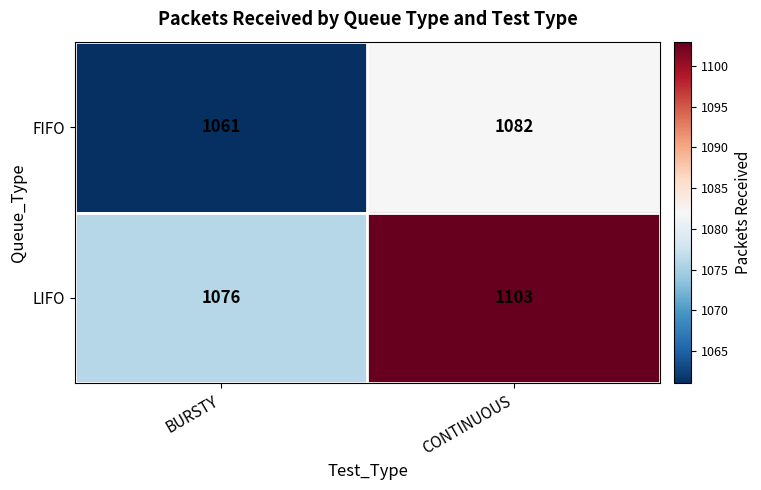

How many data points in FIFO are less than 1082?

1